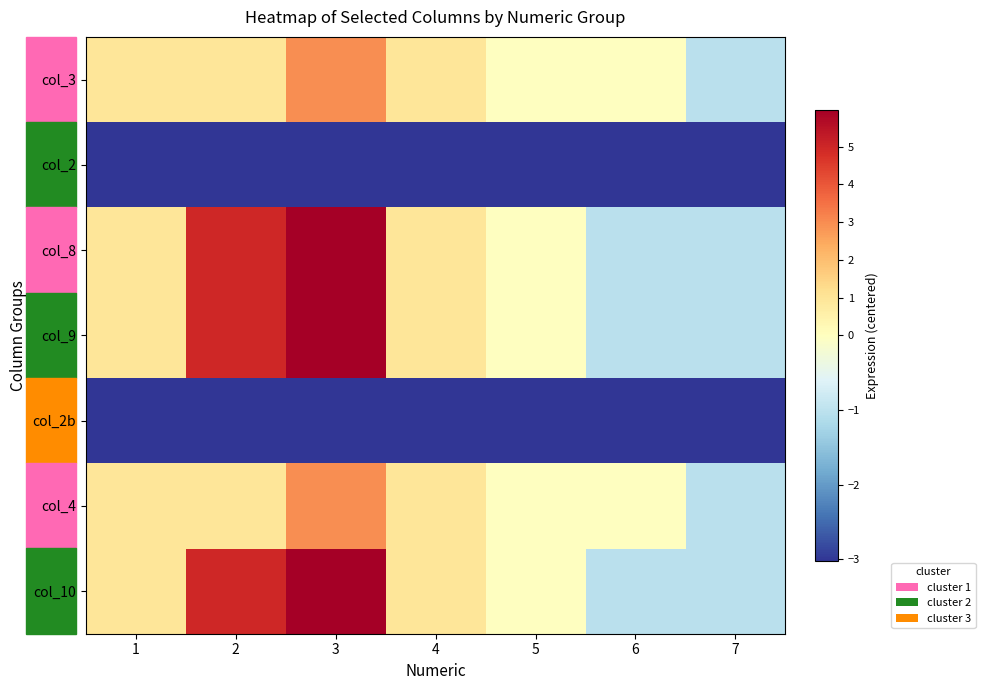

At 2, list the series in order from smallest to largest.

col_2, col_2b, col_3, col_4, col_8, col_9, col_10